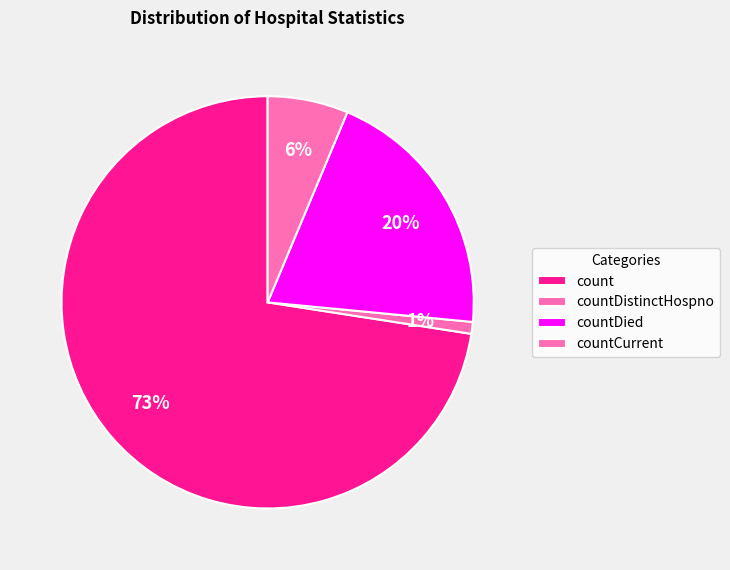

The countCurrent slice represents 15% of the pie. True or false?

False